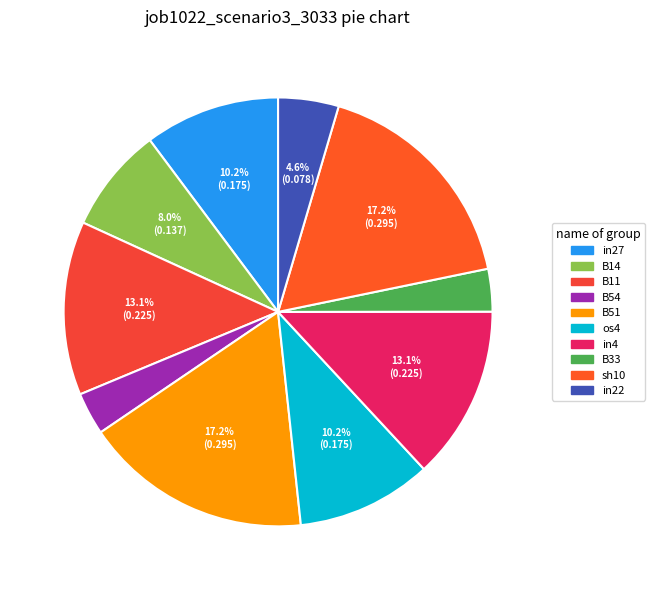

How many segments does this pie chart have?

10